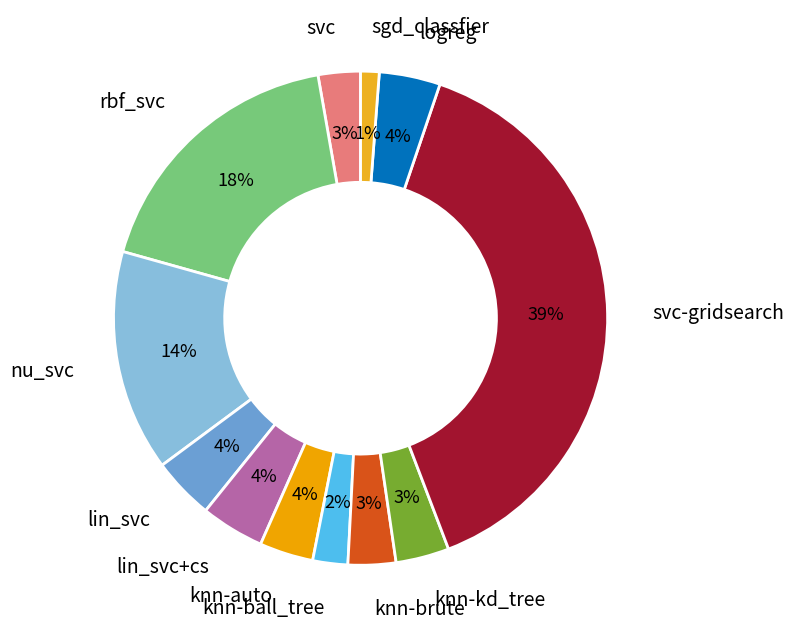

To the nearest percent, what is the average slice percentage?

8%